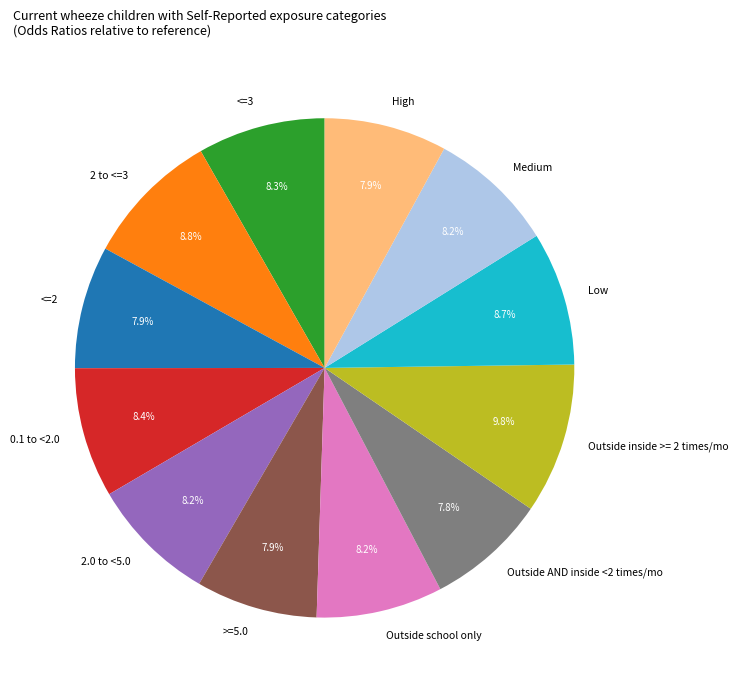

Does <=2 account for over 50% of the chart?

No